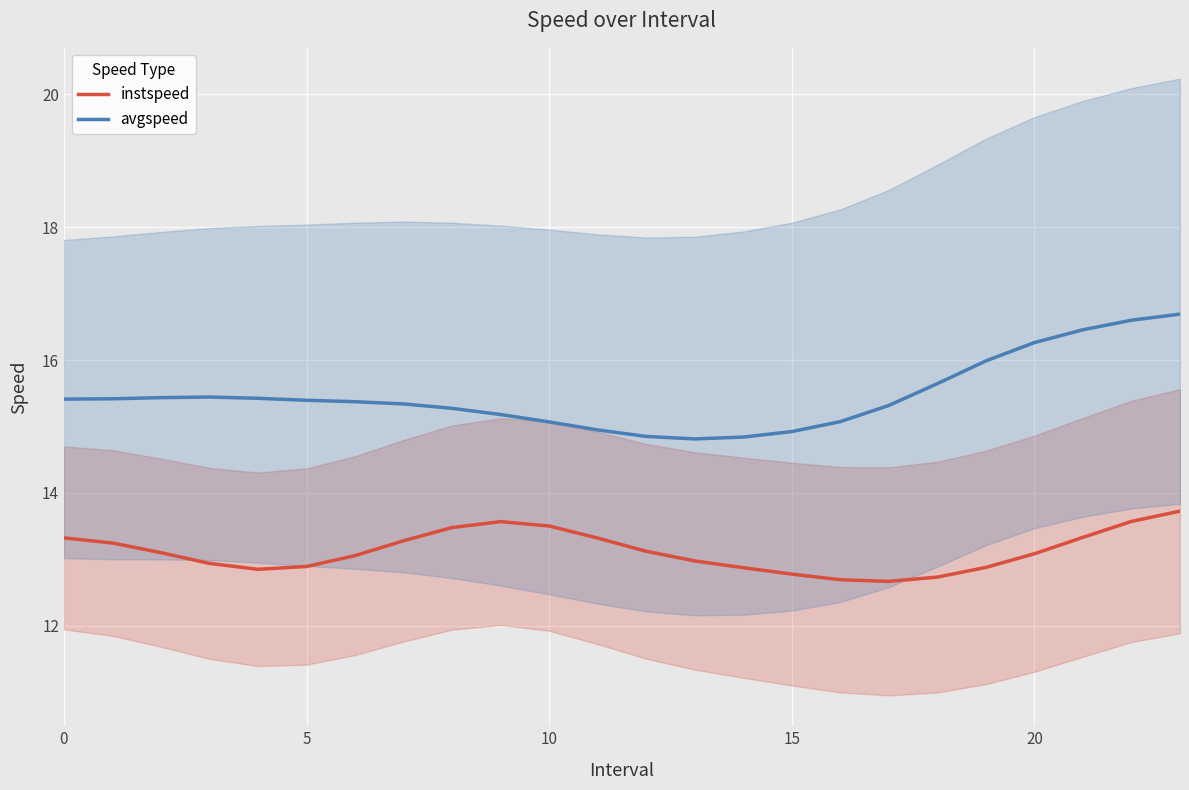

True or false: avgspeed and instspeed cross at least once.

False